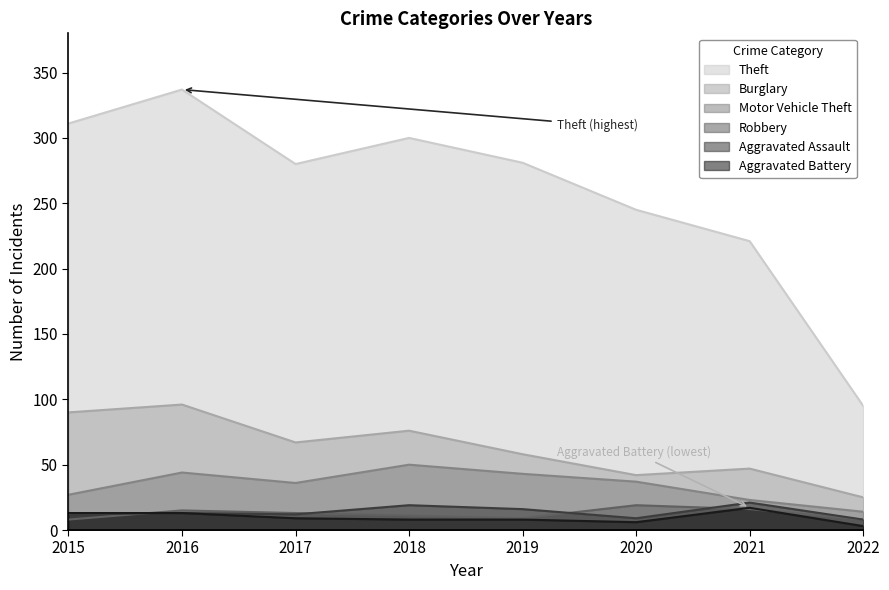

True or false: Burglary and Theft intersect in this chart.

False